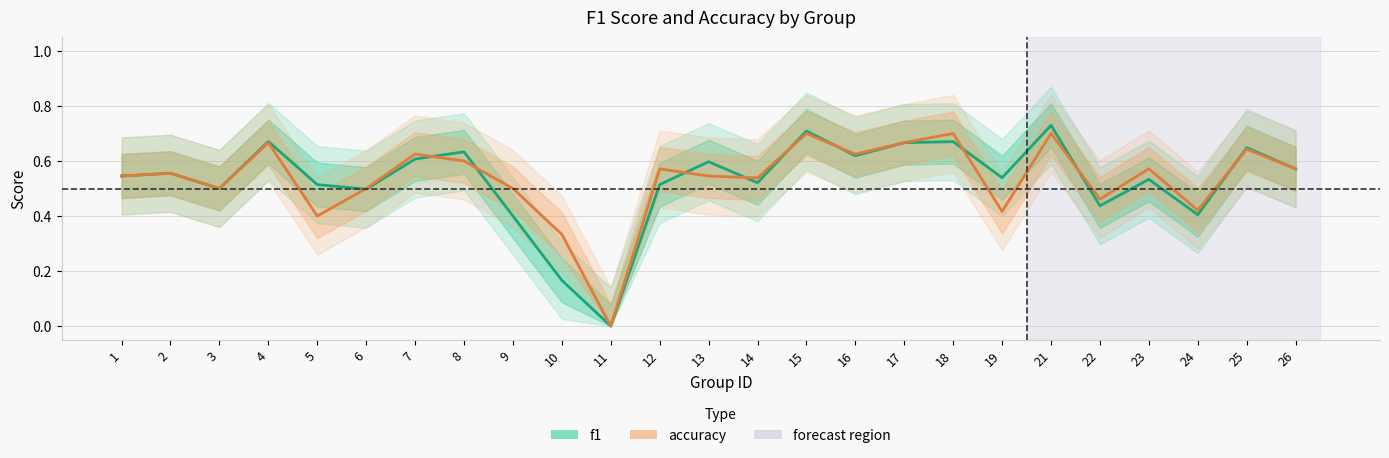

Where is the first local minimum for f1?

3